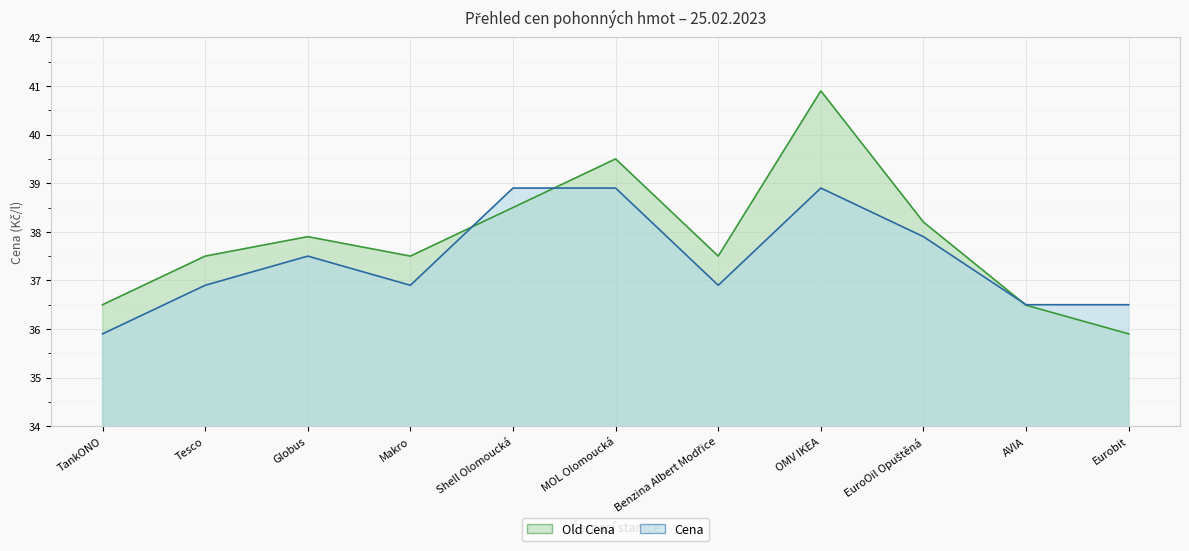

Is it true that Cena equals 38.9 at OMV IKEA?

True